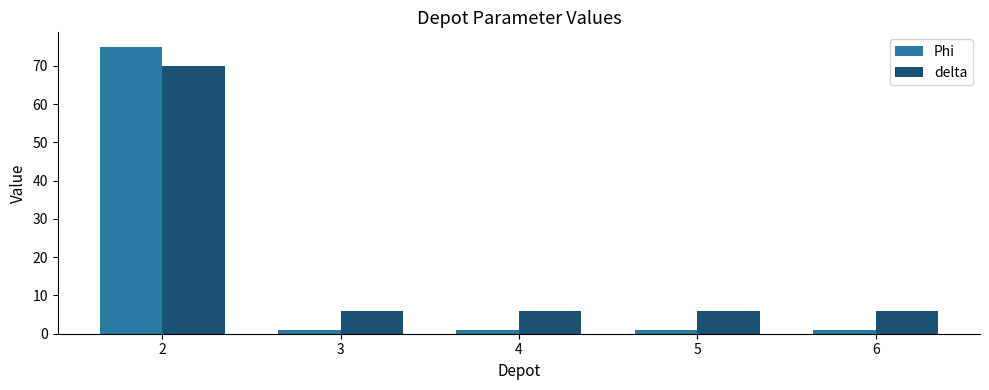

How many data points does each series have?

5